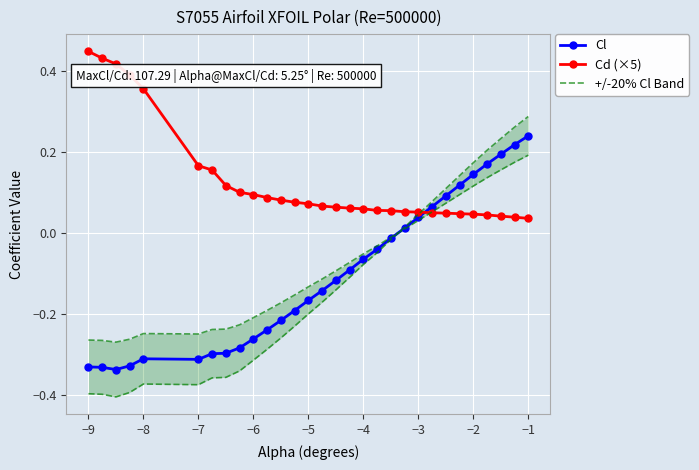

What are all the series names shown in the legend?

Cl, Cd (×5), +/-20% Cl Band